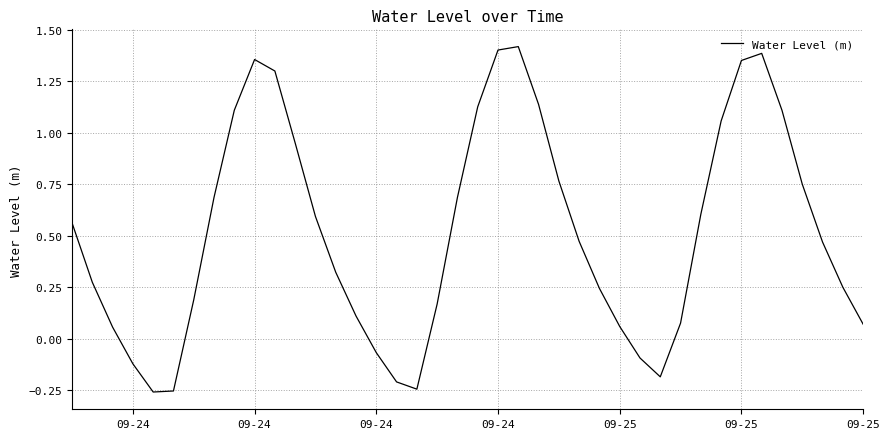

True or false: there are more than 1 points higher than both neighbors.

True